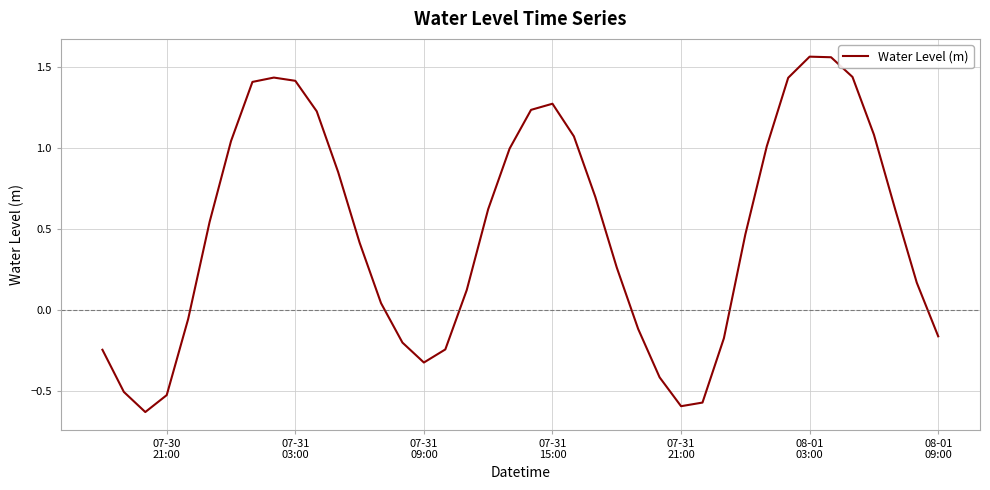

Reading left to right, what are all the values shown in this chart?

-0.2	-0.5	-0.6	-0.5	-0.1	0.5	1.0	1.4	1.4	1.4	1.2	0.9	0.4	0.0	-0.2	-0.3	-0.2	0.1	0.6	1.0	1.2	1.3	1.1	0.7	0.3	-0.1	-0.4	-0.6	-0.6	-0.2	0.5	1.0	1.4	1.6	1.6	1.4	1.1	0.6	0.2	-0.2